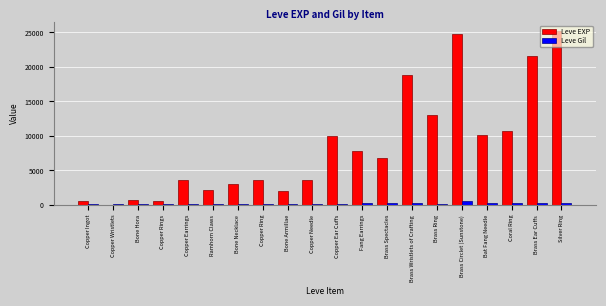

What is the sum of all Leve Gil values?

4129